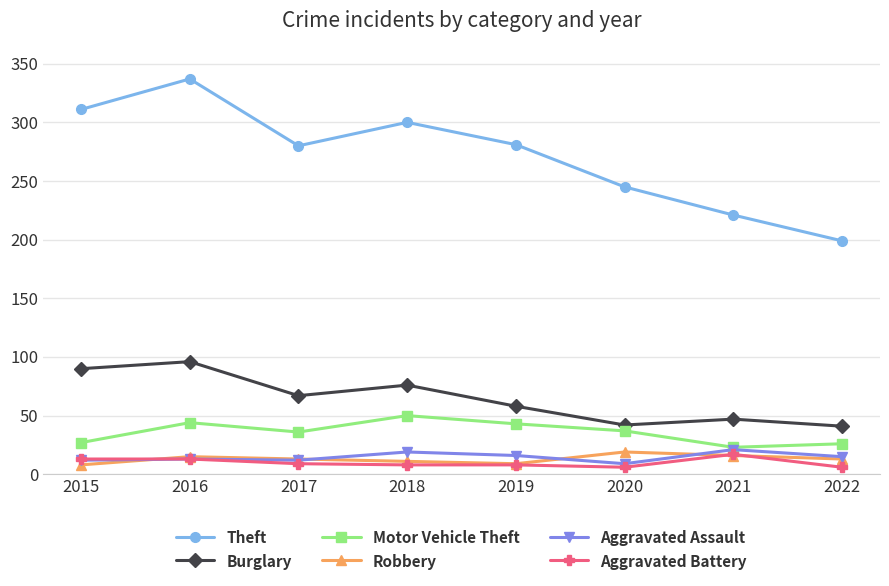

Where does the Aggravated Assault series first go above 15?

2018